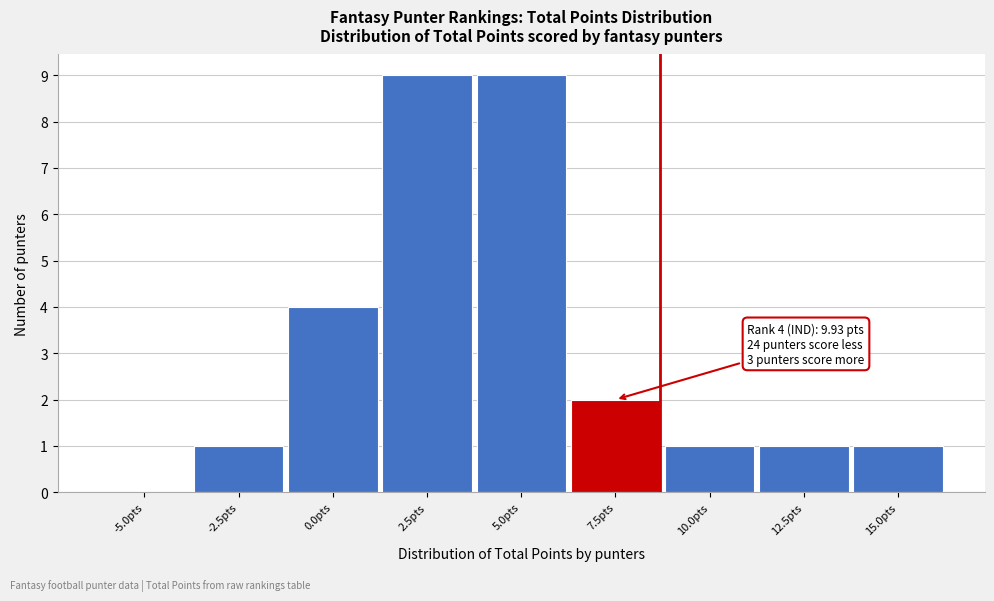

Reading left to right, what are all the values shown in this chart?

-5.0pts=0	-2.5pts=1	0.0pts=4	2.5pts=9	5.0pts=9	7.5pts=2	10.0pts=1	12.5pts=1	15.0pts=1